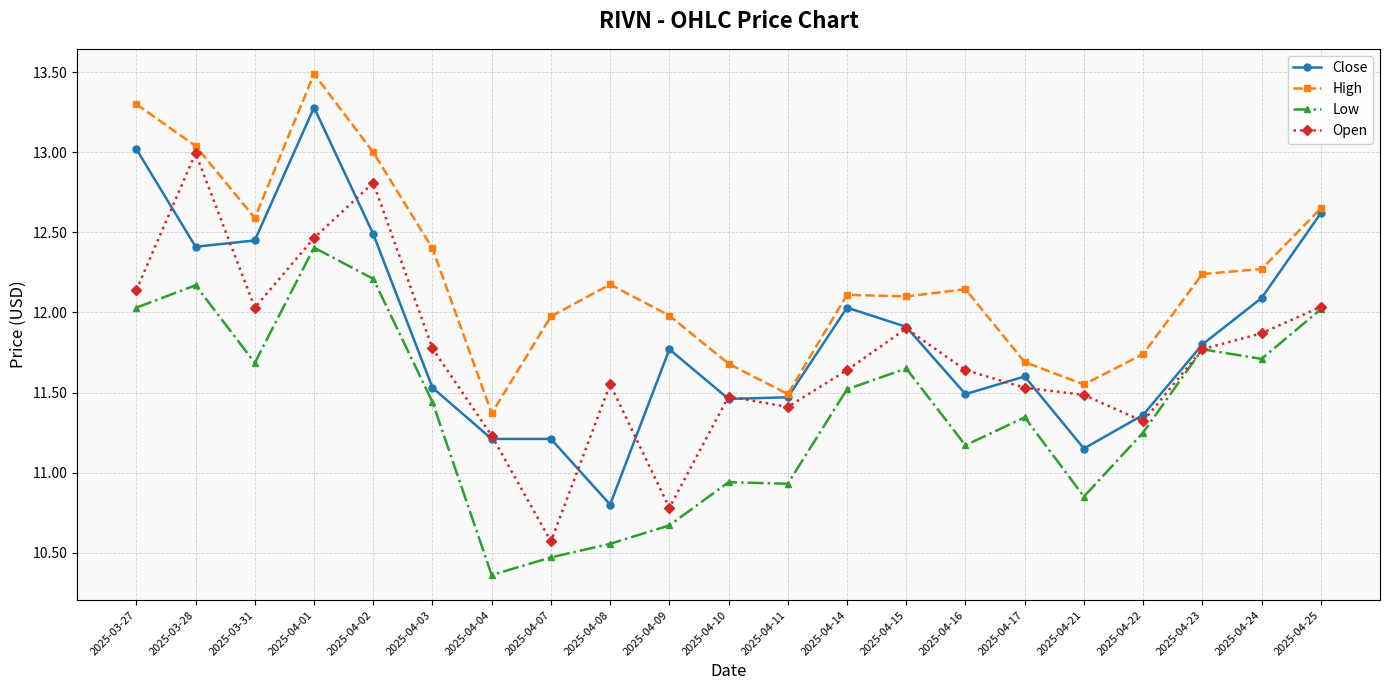

True or false: Low and High intersect in this chart.

False